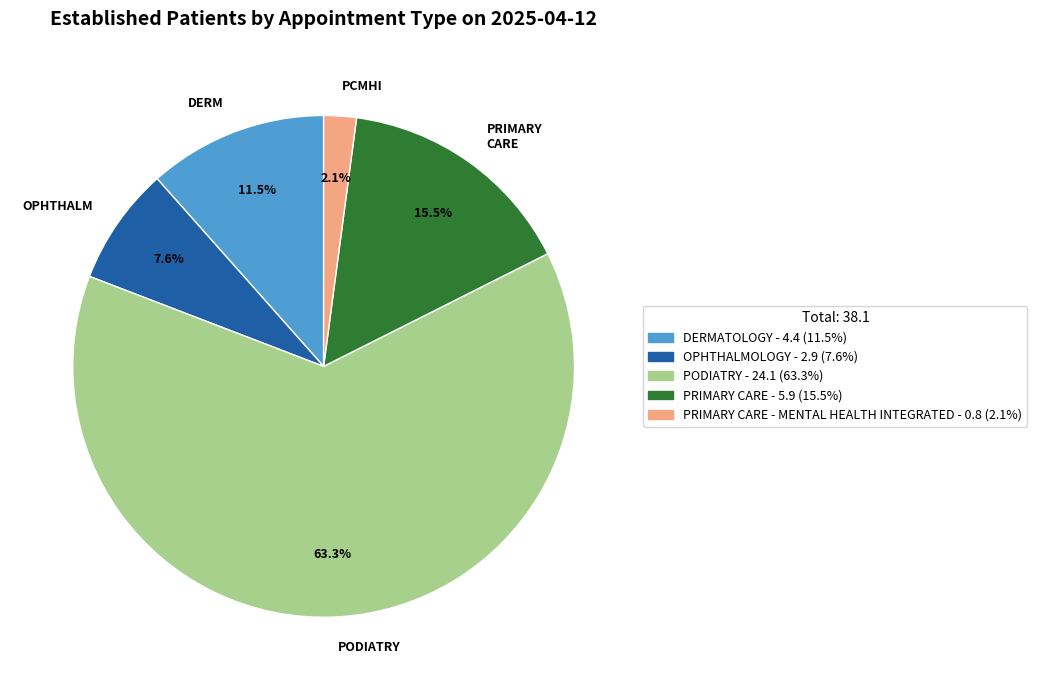

Which slice represents more than half of the pie?

PODIATRY